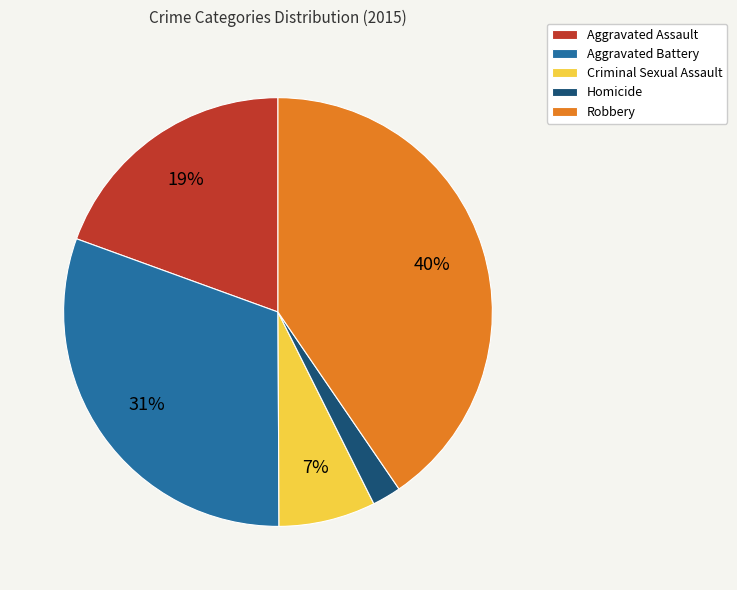

Count the number of slices in the pie.

5